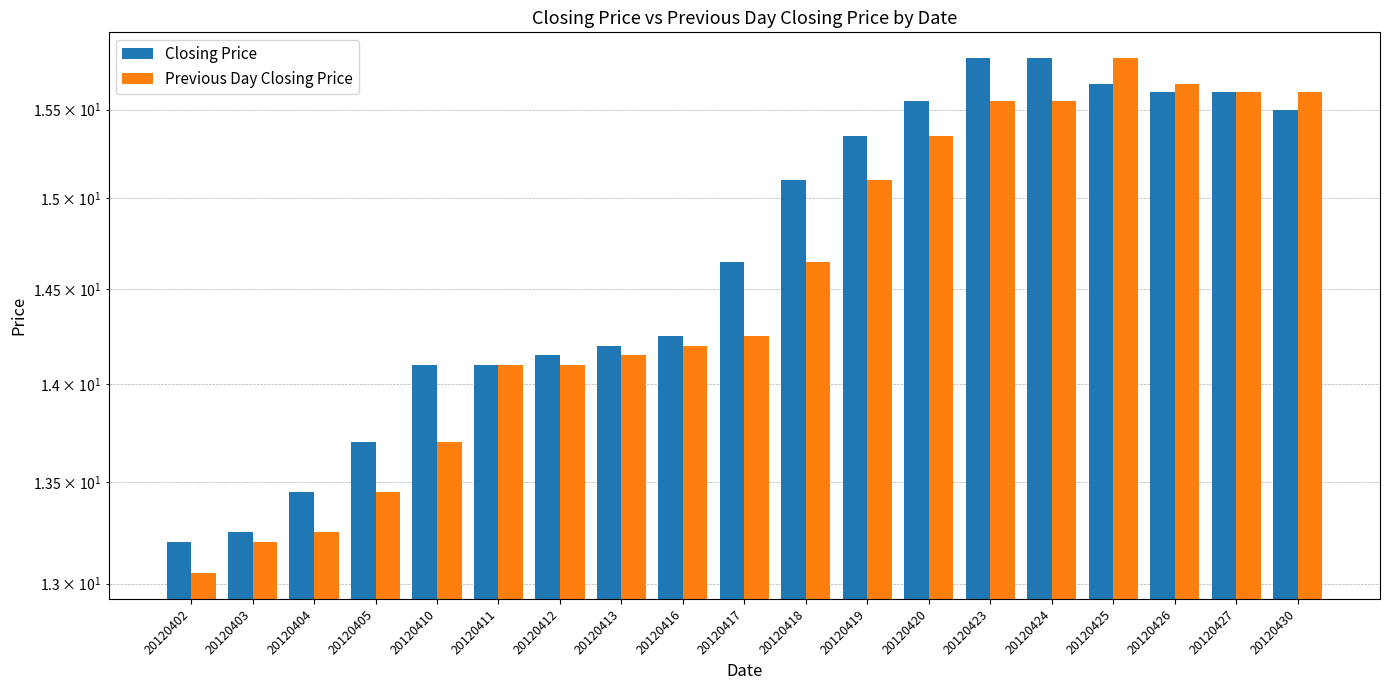

List the labels in order of Closing Price value, largest first.

20120423, 20120424, 20120425, 20120426, 20120427, 20120420, 20120430, 20120419, 20120418, 20120417, 20120416, 20120413, 20120412, 20120410, 20120411, 20120405, 20120404, 20120403, 20120402